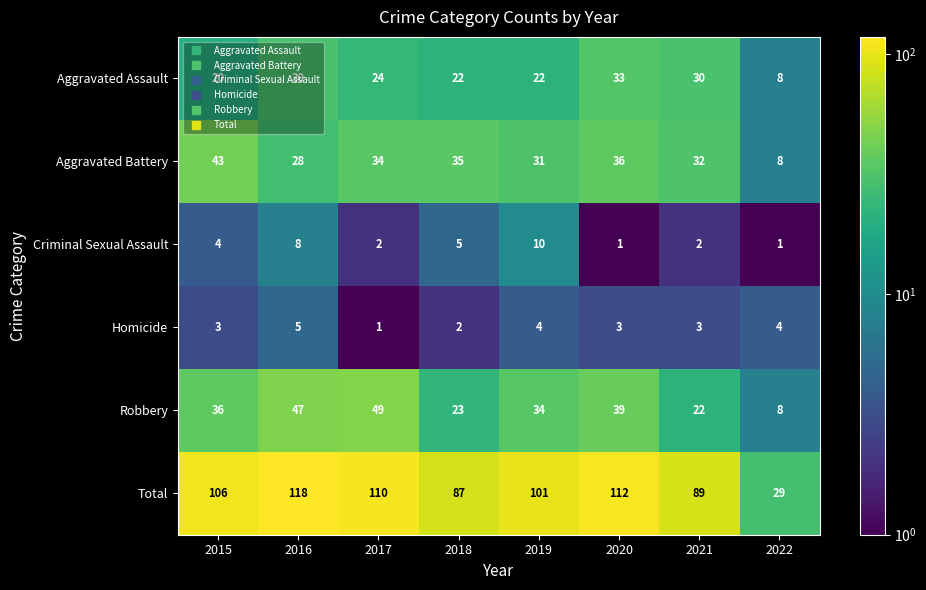

Is the value of Aggravated Battery at 2018 greater than the value of Aggravated Assault at 2016?

Yes